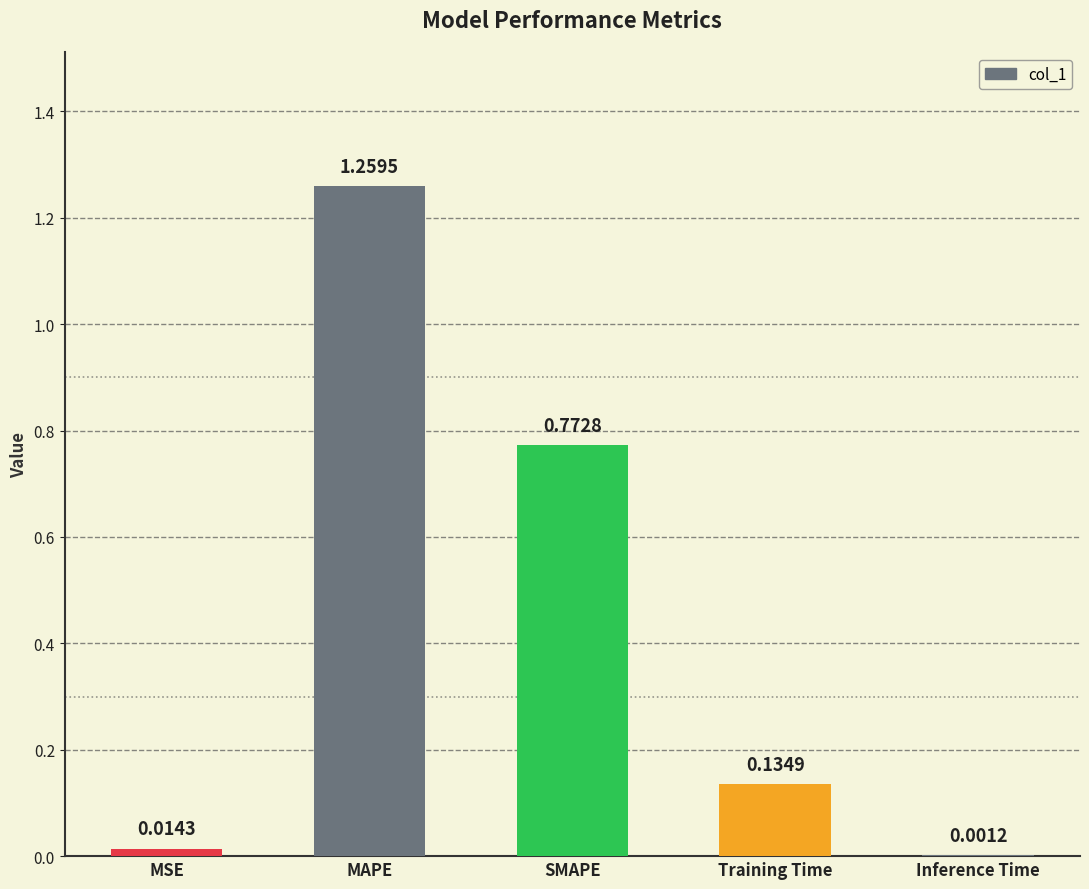

Which category has the highest value across all series?

MAPE